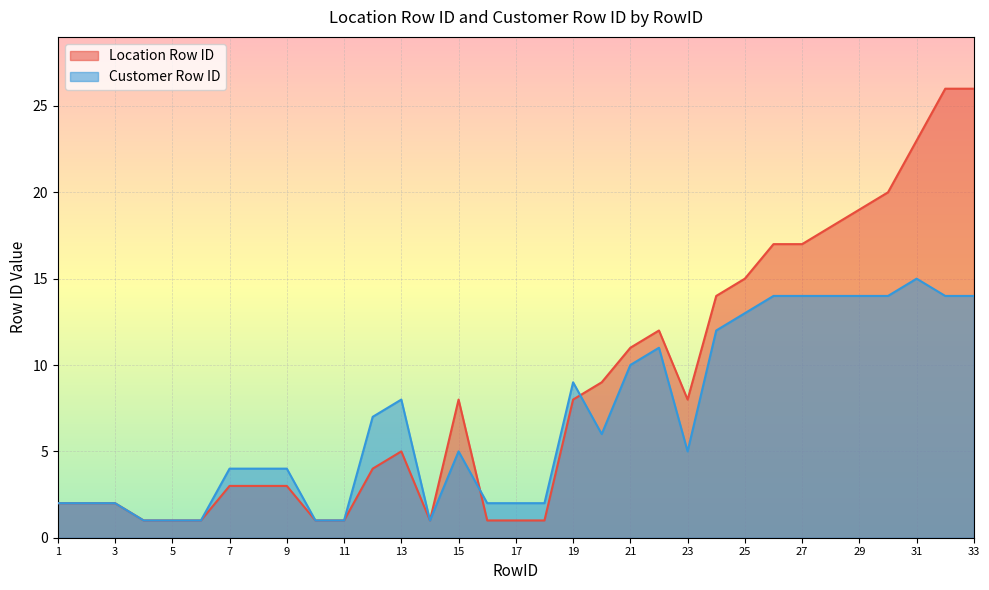

True or false: Customer Row ID has a value of 6 at 30.

False